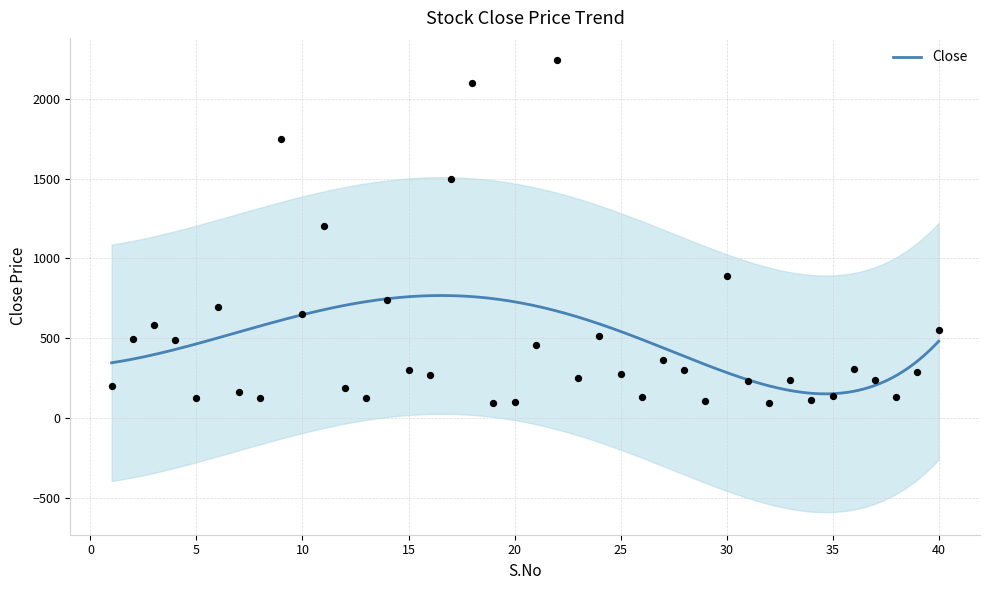

What is the lowest value of the Close series?

150.9